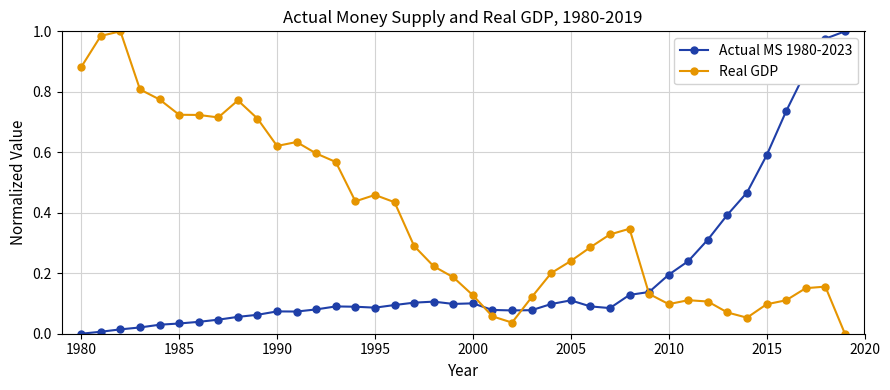

What are all the series names shown in the legend?

Actual MS 1980-2023, Real GDP